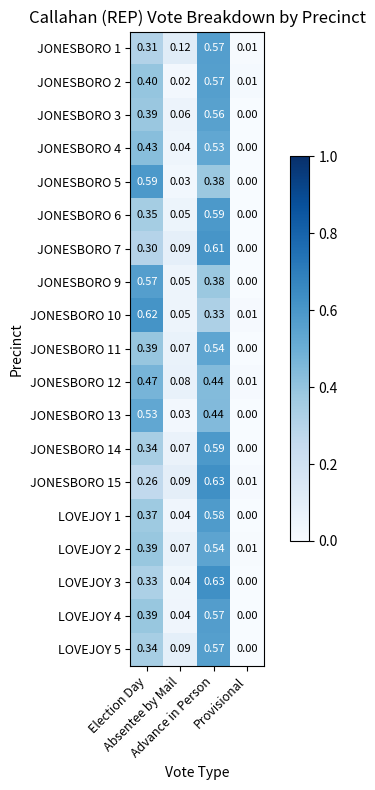

What is the spread (max minus min) of values at Election Day?

0.4